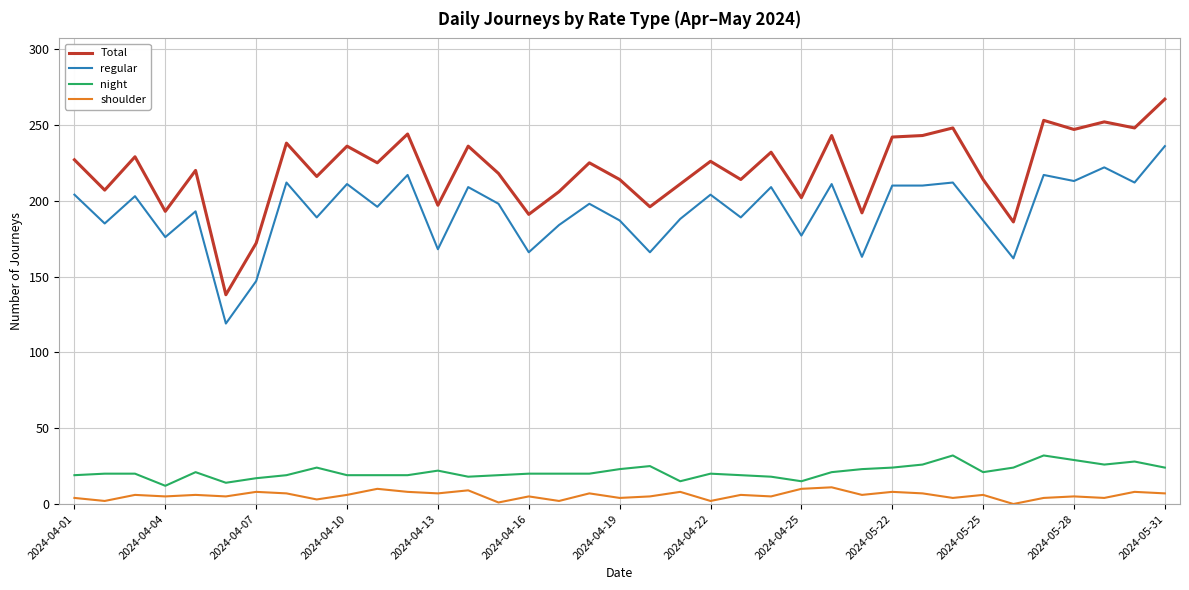

Which series has the largest total across all categories?

Total